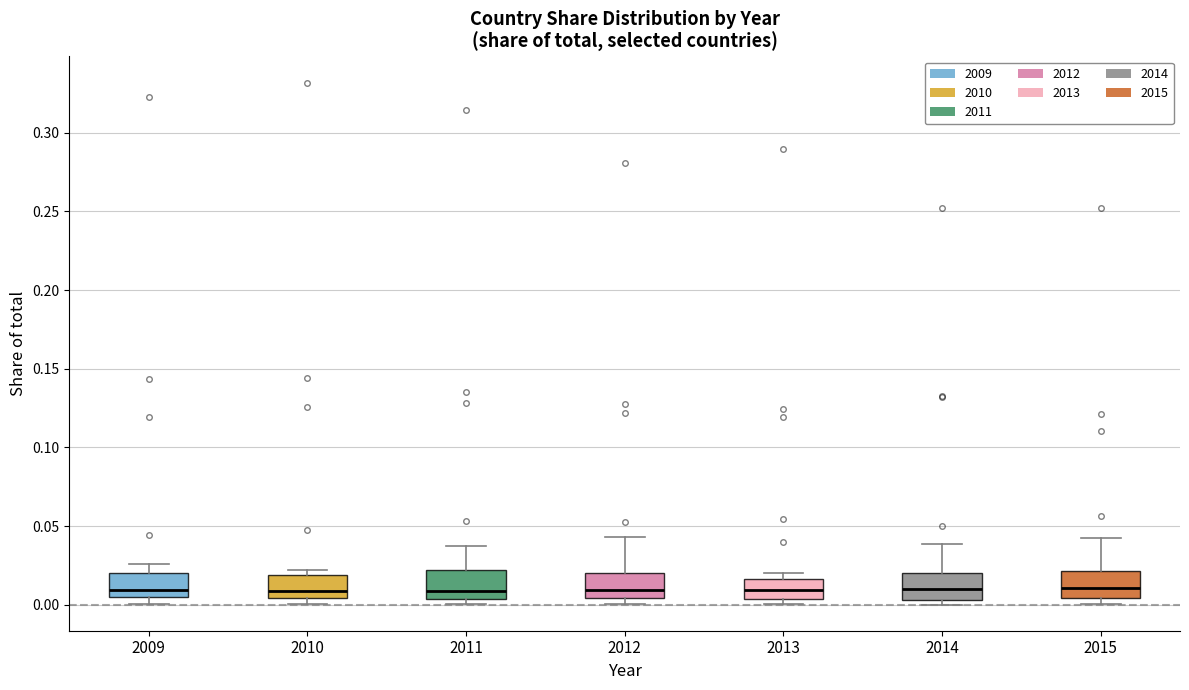

Reading left to right, read every box against the y-axis: the position of its median line, the range the box covers, and the ends of its whiskers. The values are not printed on the chart, so give them approximately, as read against the axis.

2009: median 0.010, box 0.005 to 0.020, whiskers 0.000 to 0.025
2010: median 0.010, box 0.005 to 0.020, whiskers 0.000 to 0.020 (just above the box's upper edge)
2011: median 0.010, box 0.005 to 0.020, whiskers 0.000 to 0.035
2012: median 0.010, box 0.005 to 0.020, whiskers 0.000 to 0.045
2013: median 0.010, box 0.005 to 0.015, whiskers 0.000 to 0.020
2014: median 0.010, box 0.005 to 0.020, whiskers 0.000 to 0.040
2015: median 0.010, box 0.005 to 0.020, whiskers 0.000 to 0.040